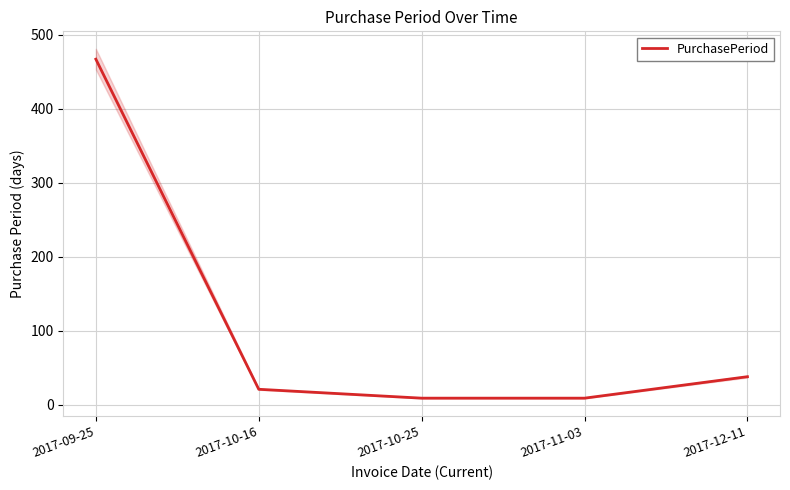

List the labels in order of value, largest first.

2017-09-25, 2017-12-11, 2017-10-16, 2017-10-25, 2017-11-03